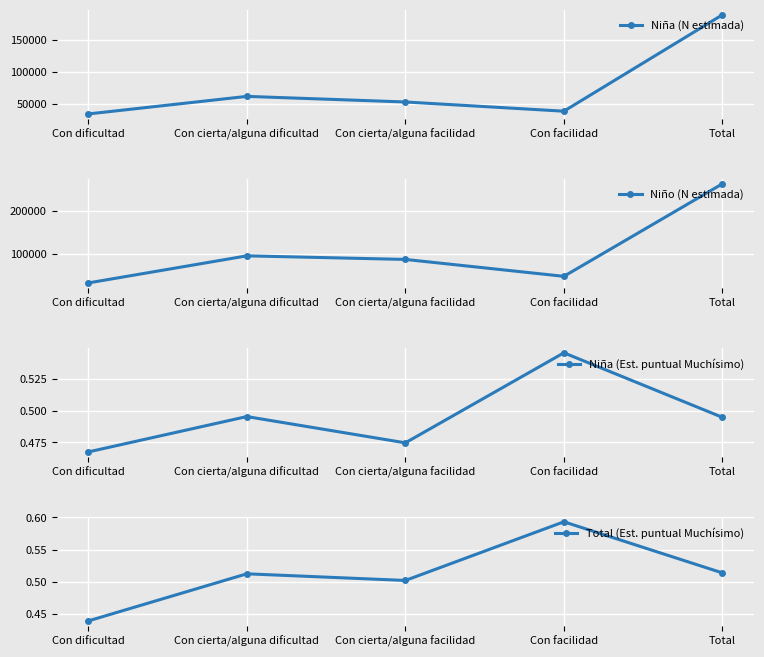

Rank the series by their maximum value, from highest to lowest.

Niño (N estimada), Niña (N estimada), Total (Est. puntual Muchísimo), Niña (Est. puntual Muchísimo)